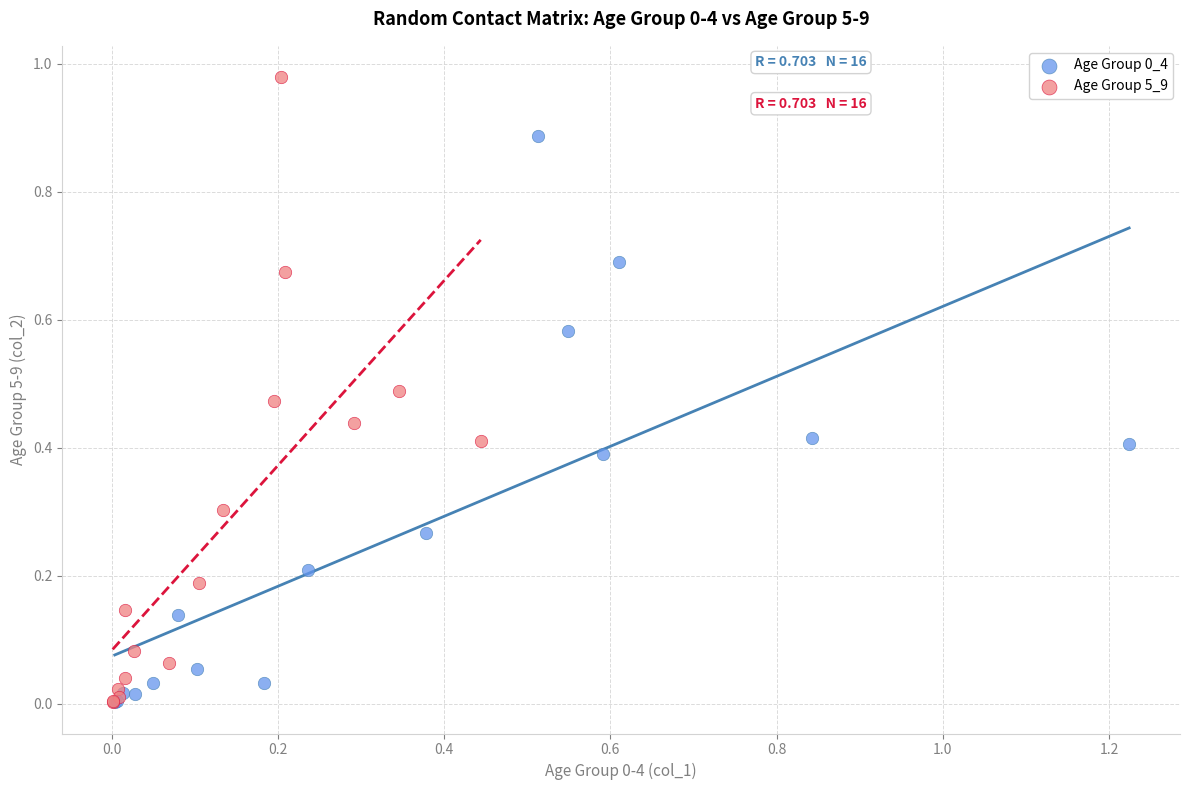

Which series has the largest Y range (max minus min)?

Age Group 5_9